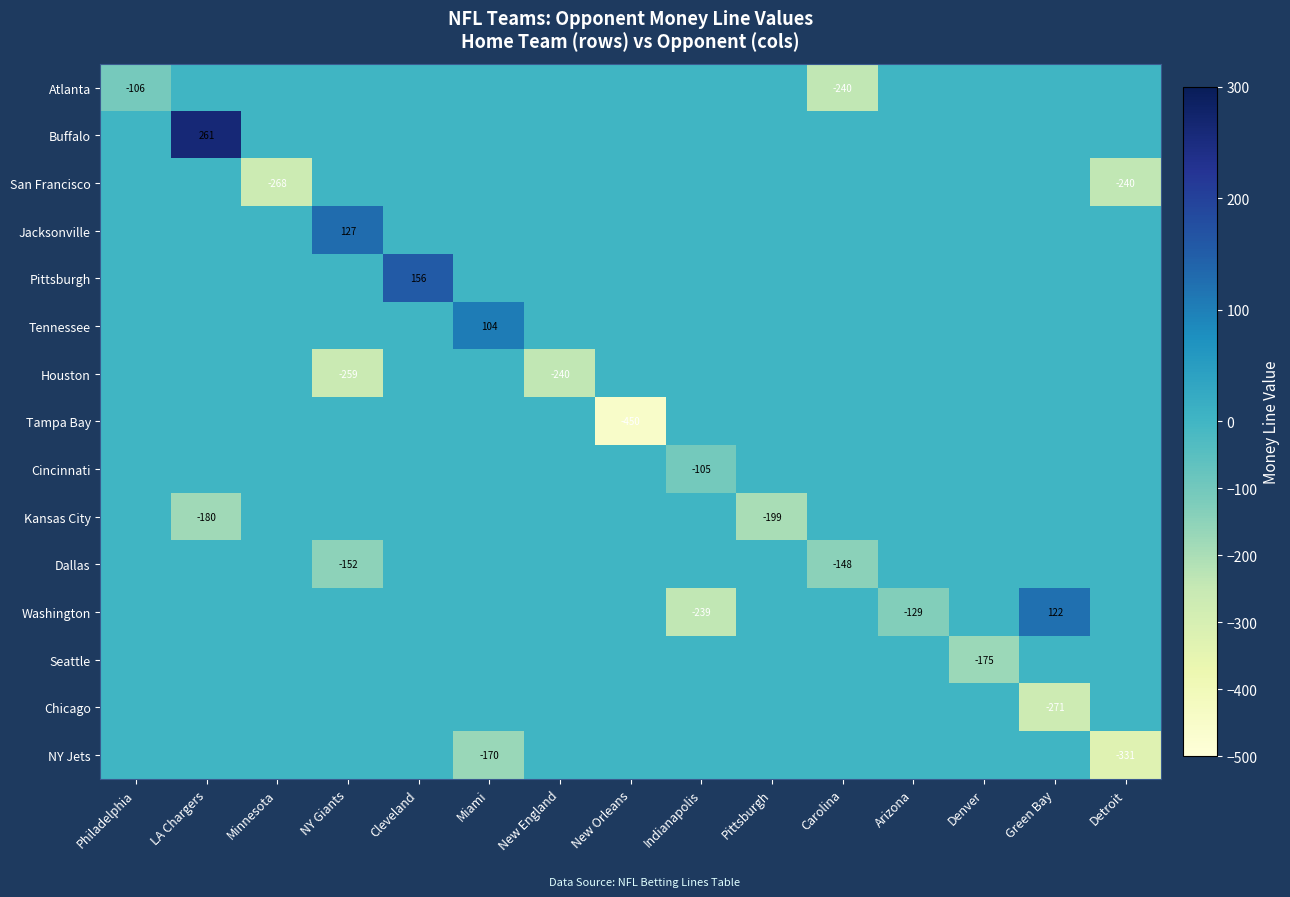

The Tampa Bay series shows -135 at New Orleans. True or false?

False